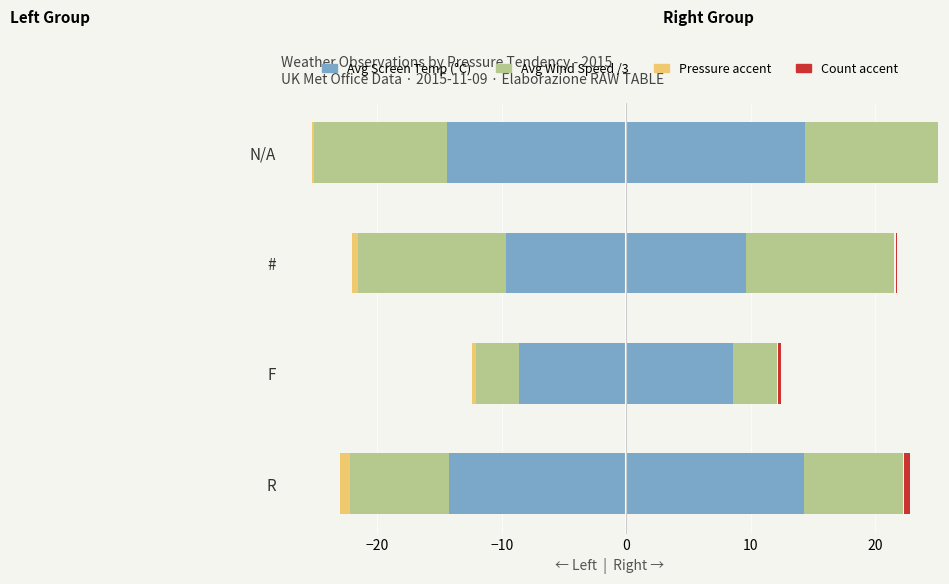

How many bars are there in each group?

4